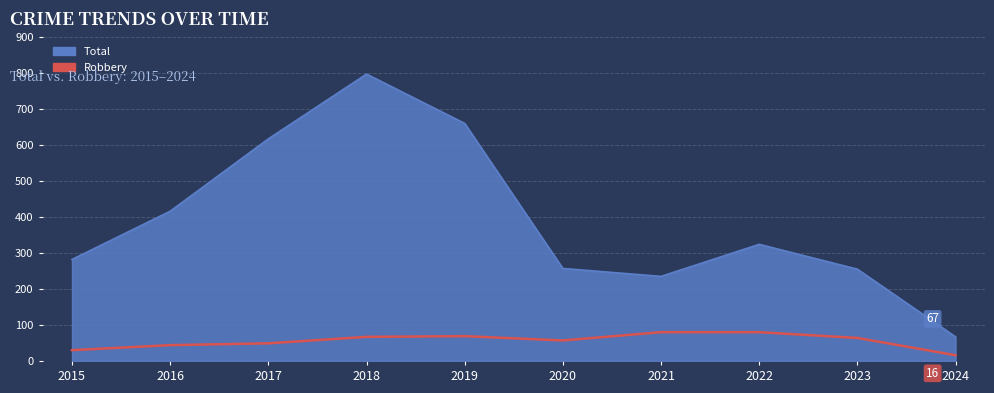

What is the spread (max minus min) of values at 2022?

244